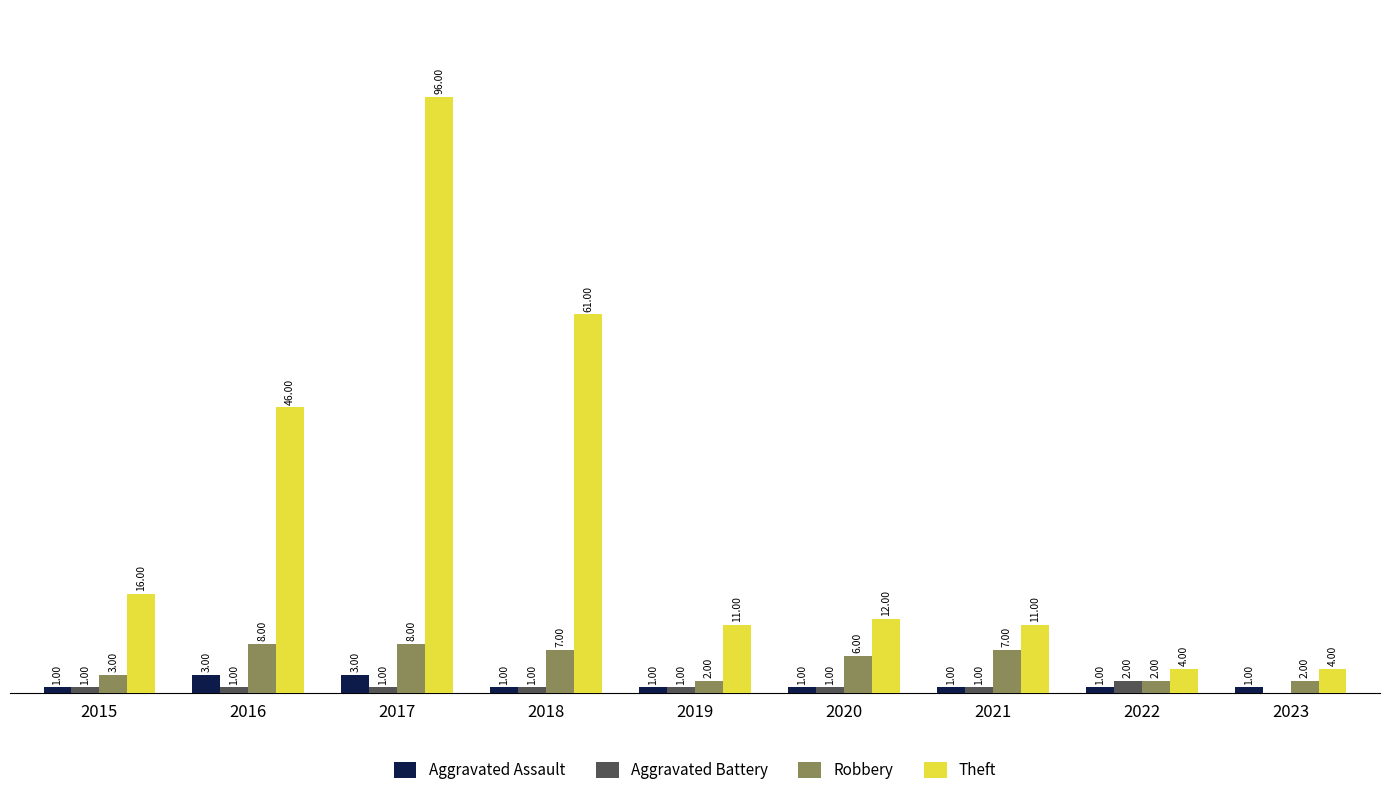

Which series has the largest total across all categories?

Theft